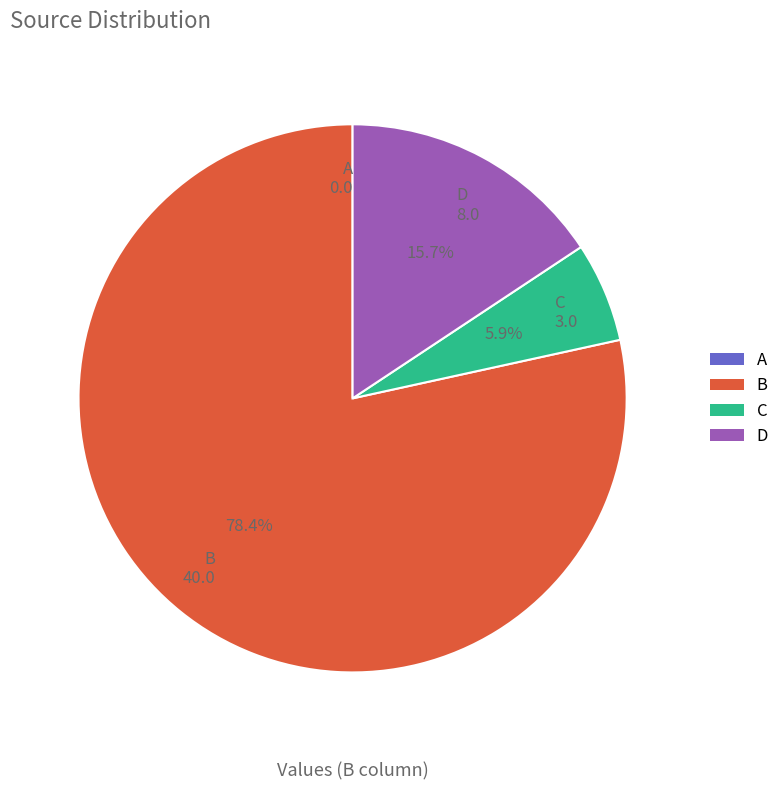

What percentage is the B slice, to the nearest percent?

78%